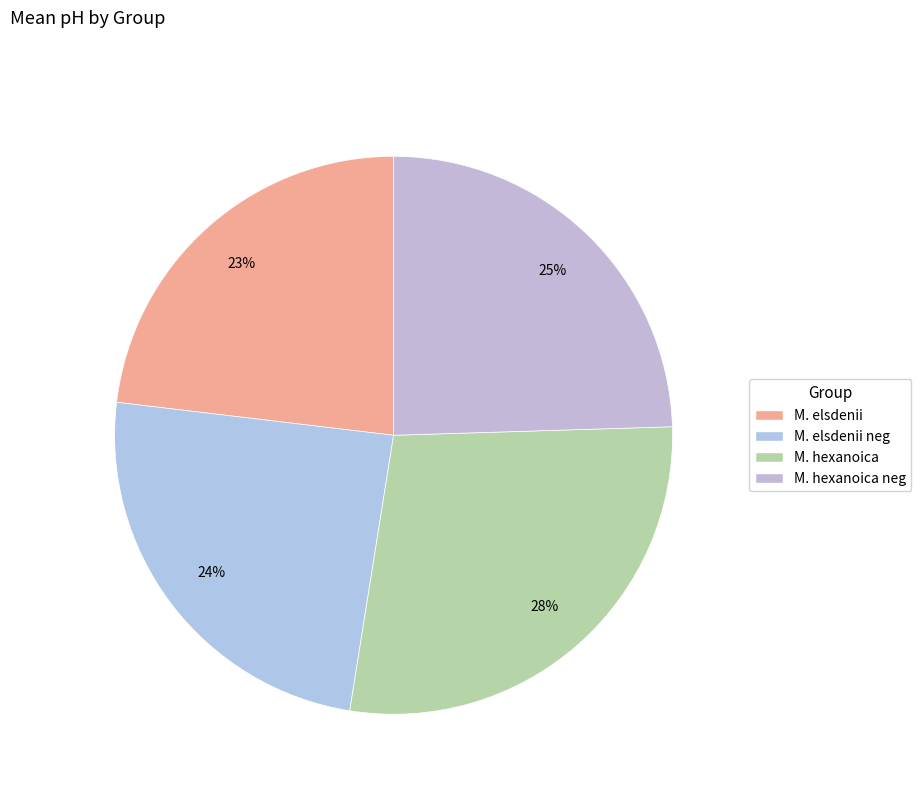

Rank the categories by value from lowest to highest.

M. elsdenii, M. elsdenii neg, M. hexanoica neg, M. hexanoica